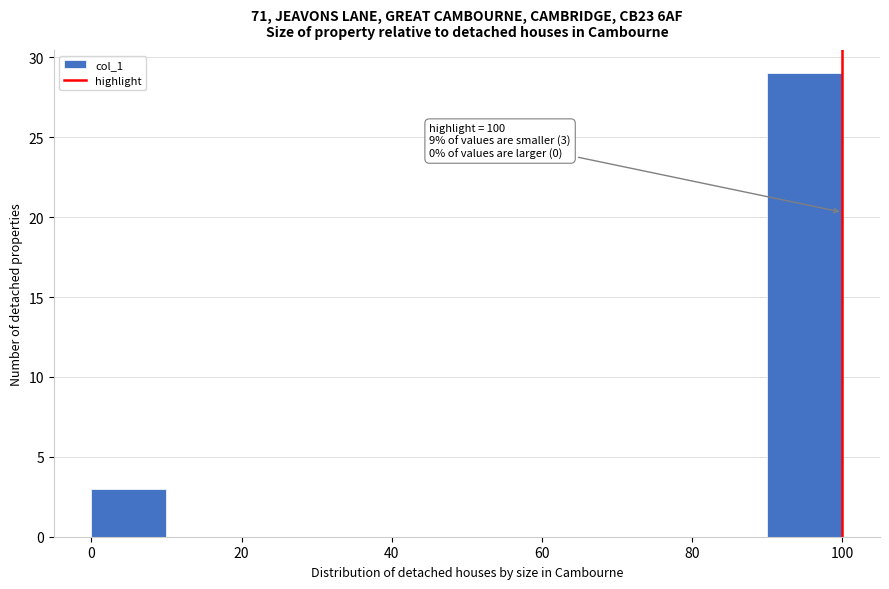

Over which range of the x-axis is the bar tallest?

90 to 100